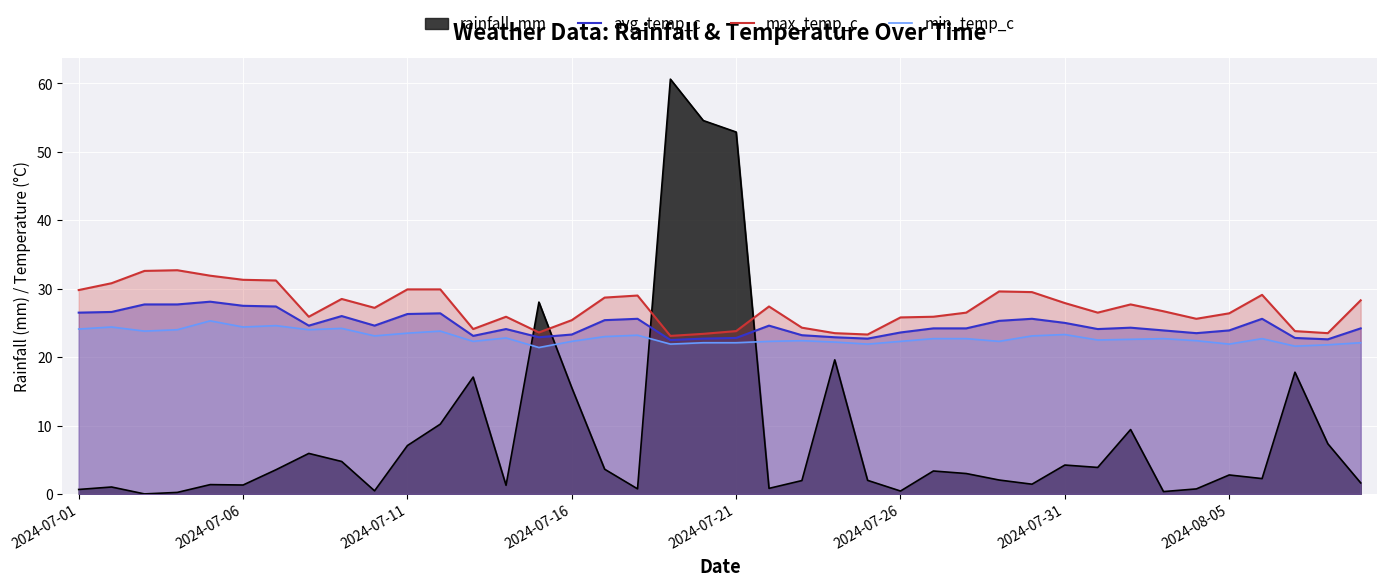

Which series has the widest spread of values?

rainfall_mm